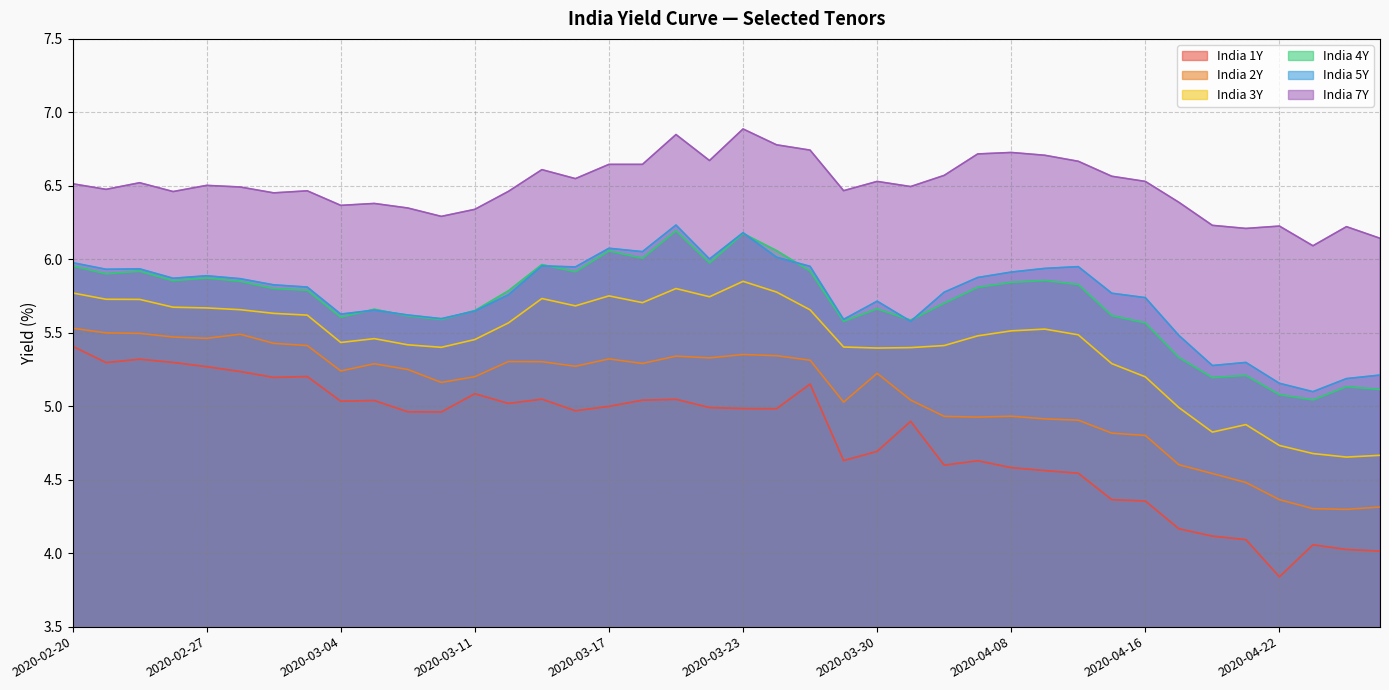

The value of India 7Y at 2020-03-02 is 2.0. True or false?

False